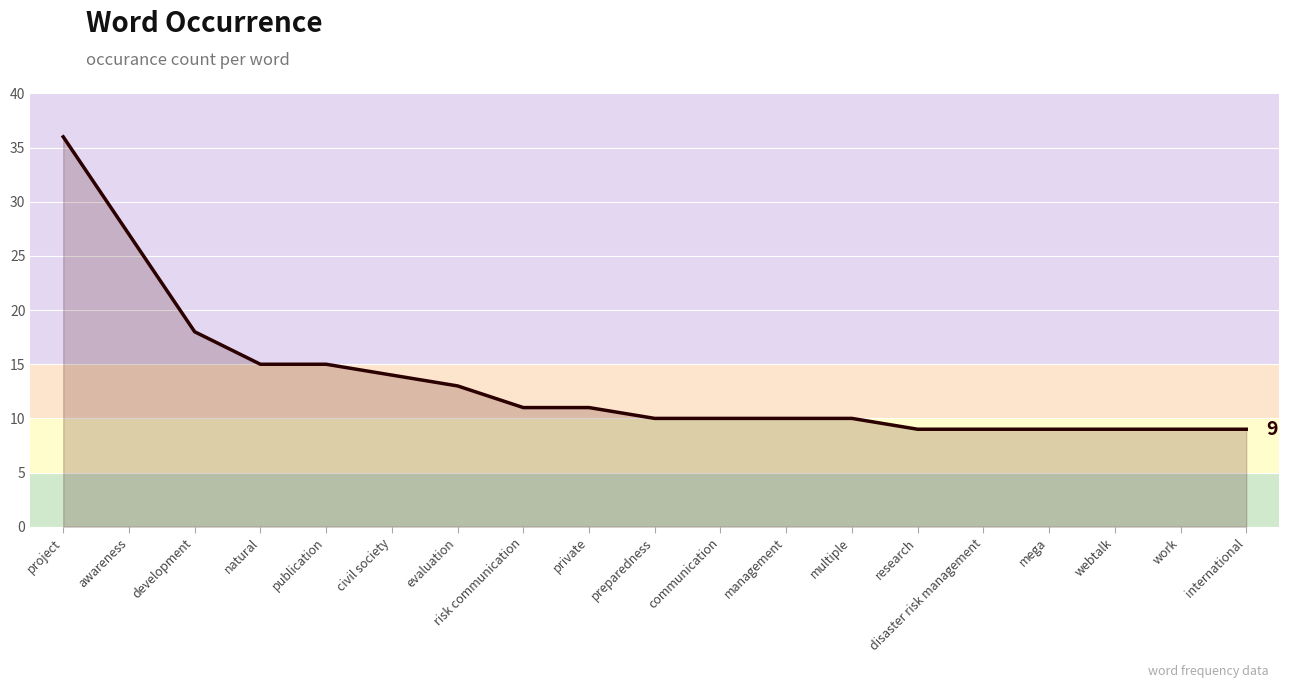

At which label does the data first exceed 10?

project